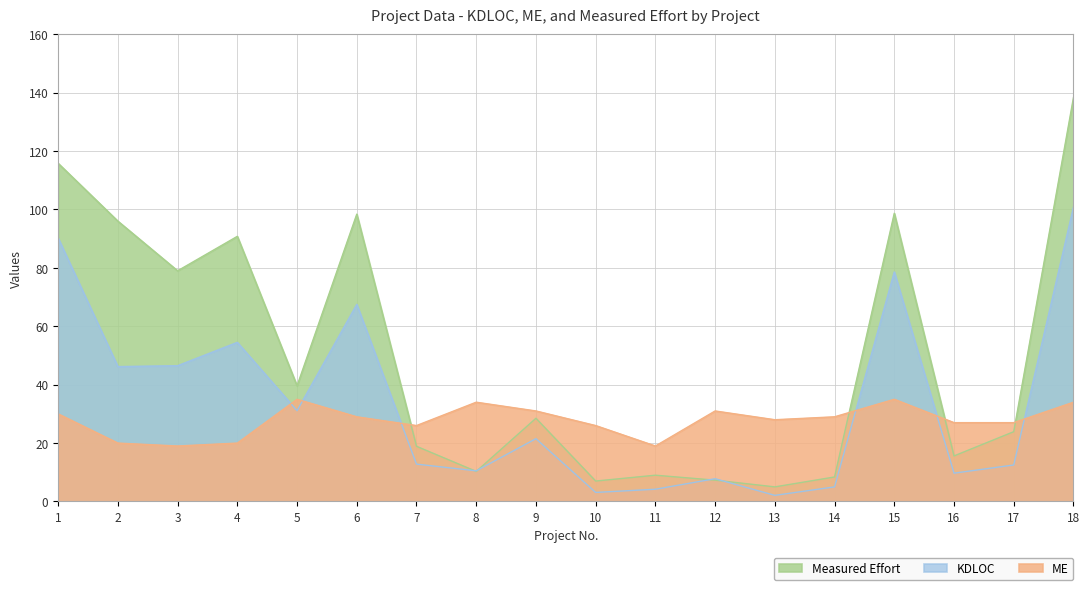

Rank the series by their maximum value, from lowest to highest.

ME, KDLOC, Measured Effort